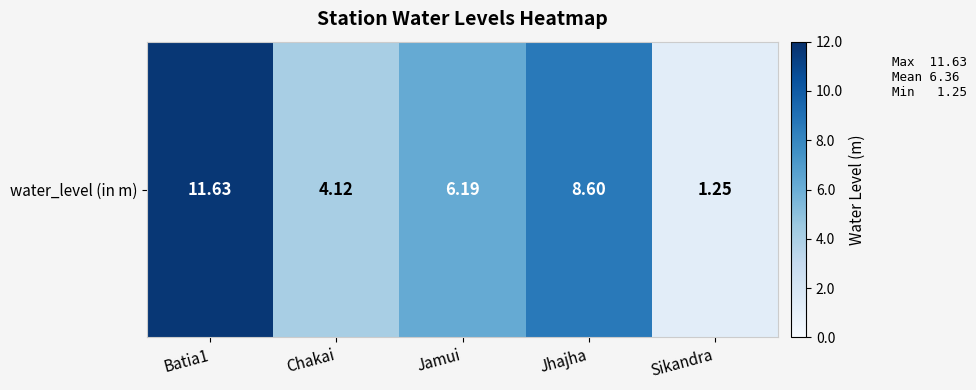

True or false: the data shows 7.1 at Batia1.

False